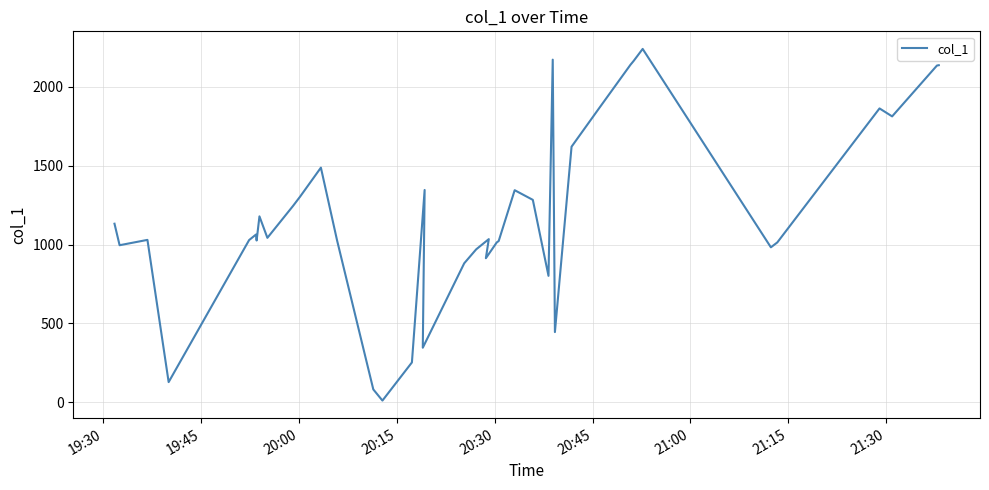

Reading left to right, list all the values displayed in this chart.

1132.4	995.9	1029.8	127.4	1028.7	1063.6	1025.9	1179.1	1042.8	1245.4	1304.5	1488.3	1025.8	81.0	10.1	252.2	1346.5	345.5	881.3	969.7	1034.7	913.3	1013.6	1022.6	1345.1	1283.8	801.6	2173.5	444.7	1621.1	1860.9	2140.3	2165.4	2241.6	982.7	1013.7	1864.0	1813.5	2136.0	2138.3